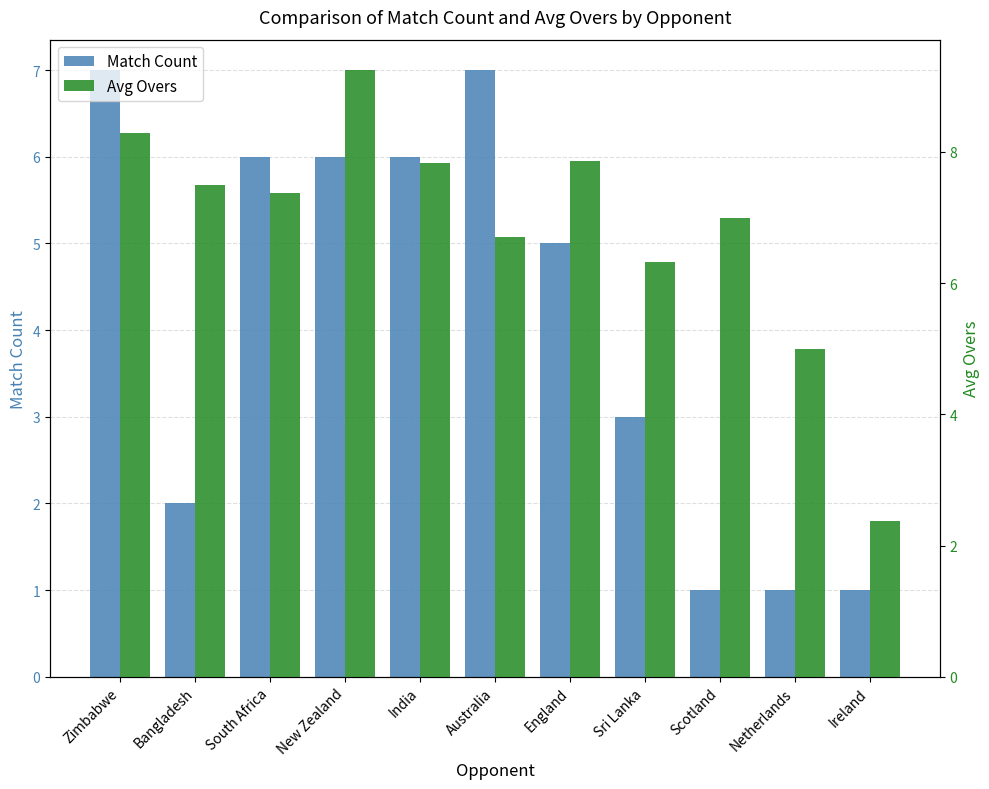

Reading left to right, what are all the values shown in this chart?

Match Count: 7.0	2.0	6.0	6.0	6.0	7.0	5.0	3.0	1.0	1.0	1.0
Avg Overs: 8.3	7.5	7.4	9.2	7.8	6.7	7.9	6.3	7.0	5.0	2.4